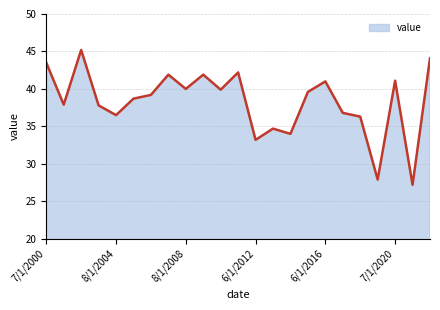

How many values are below 39?

11